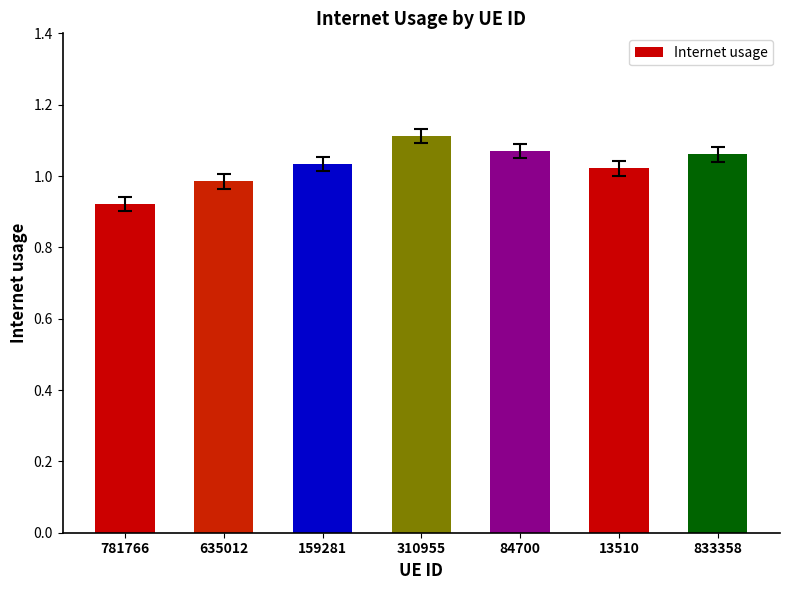

Between 833358 and 159281, which is larger?

833358